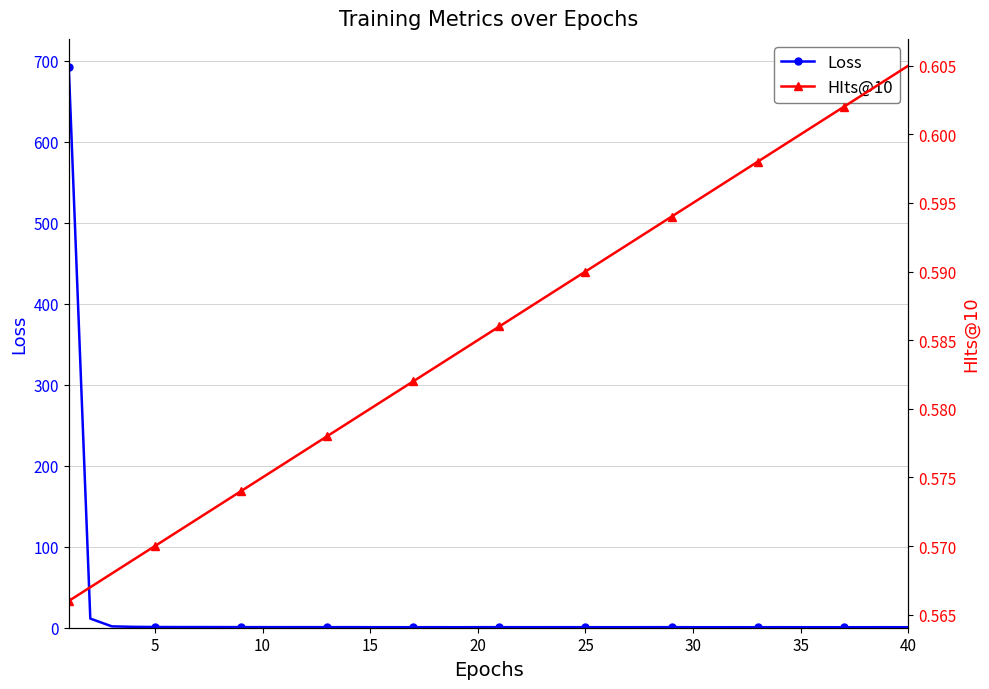

True or false: HIts@10 and Loss cross at least once.

True